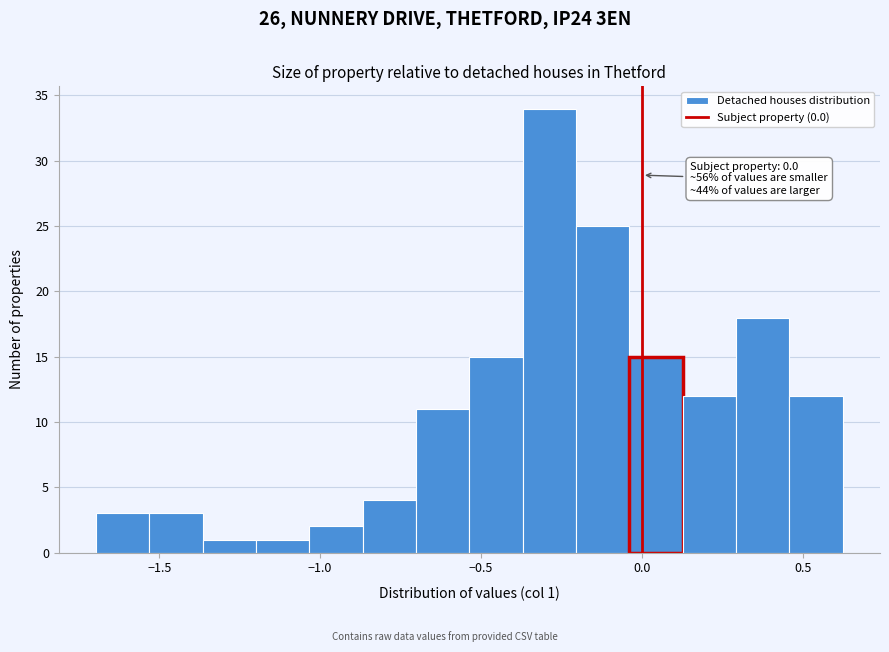

Around what value on the x-axis is the tallest bar? Give the approximate position of its centre, as read against the axis.

-0.30